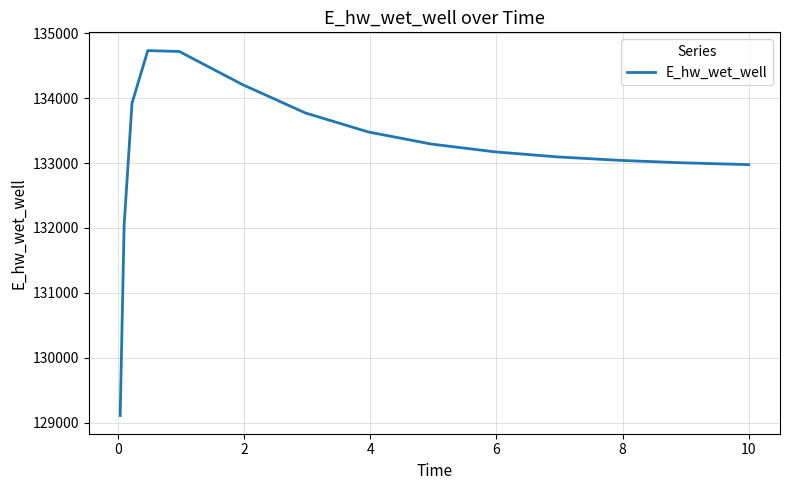

What is the difference between the maximum and minimum values?

5624.8